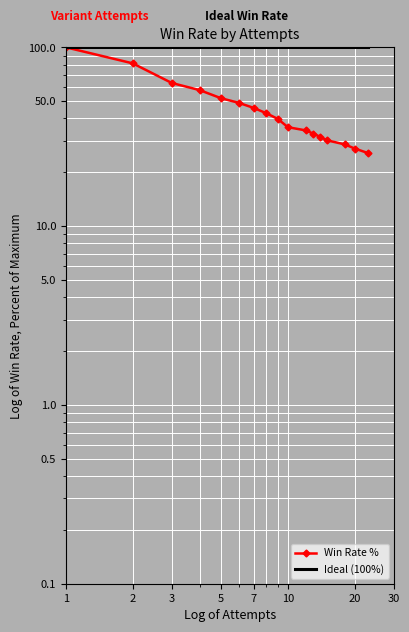

Where is Win Rate % nearest to the value 62?

3